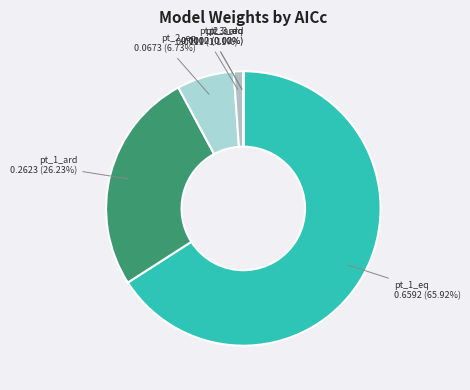

Is pt_1_eq the majority of the pie?

Yes